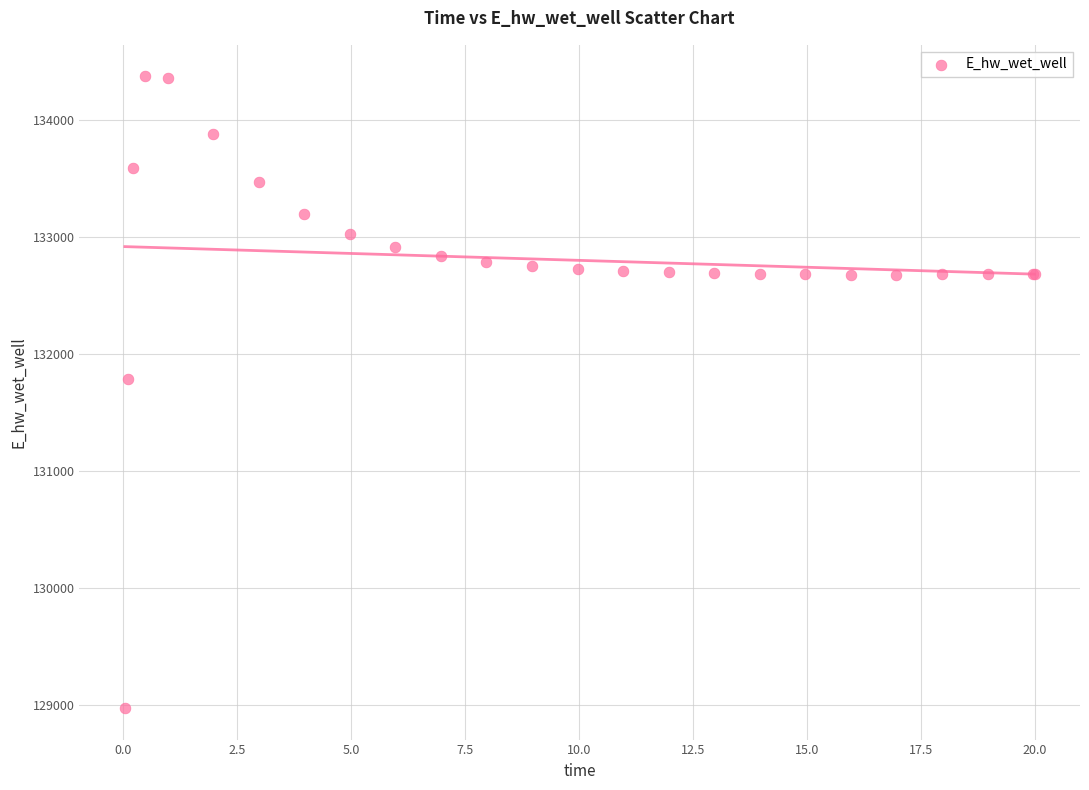

What Y value in the scatter plot is closest to 131674?

131791.3